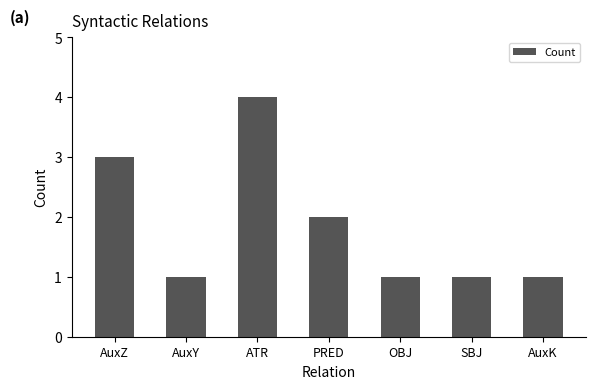

Reading right to left, extract all data points from this chart.

1	1	1	2	4	1	3